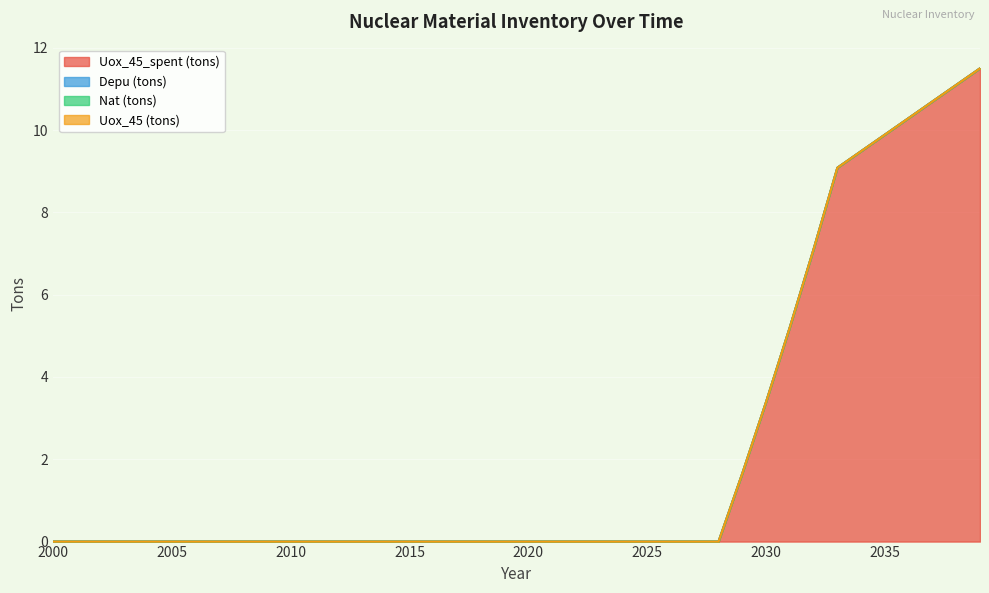

Reading right to left, list all the values displayed in this chart.

Uox_45_spent (tons): 11.5	11.1	10.7	10.3	9.9	9.5	9.1	7.1	5.2	3.4	1.7	0.0	0.0	0.0	0.0	0.0	0.0	0.0	0.0	0.0	0.0	0.0	0.0	0.0	0.0	0.0	0.0	0.0	0.0	0.0	0.0	0.0	0.0	0.0	0.0	0.0	0.0	0.0	0.0	0.0
Depu (tons): 0.0	0.0	0.0	0.0	0.0	0.0	0.0	0.0	0.0	0.0	0.0	0.0	0.0	0.0	0.0	0.0	0.0	0.0	0.0	0.0	0.0	0.0	0.0	0.0	0.0	0.0	0.0	0.0	0.0	0.0	0.0	0.0	0.0	0.0	0.0	0.0	0.0	0.0	0.0	0.0
Nat (tons): 0.0	0.0	0.0	0.0	0.0	0.0	0.0	0.0	0.0	0.0	0.0	0.0	0.0	0.0	0.0	0.0	0.0	0.0	0.0	0.0	0.0	0.0	0.0	0.0	0.0	0.0	0.0	0.0	0.0	0.0	0.0	0.0	0.0	0.0	0.0	0.0	0.0	0.0	0.0	0.0
Uox_45 (tons): 0.0	0.0	0.0	0.0	0.0	0.0	0.0	0.0	0.0	0.0	0.0	0.0	0.0	0.0	0.0	0.0	0.0	0.0	0.0	0.0	0.0	0.0	0.0	0.0	0.0	0.0	0.0	0.0	0.0	0.0	0.0	0.0	0.0	0.0	0.0	0.0	0.0	0.0	0.0	0.0